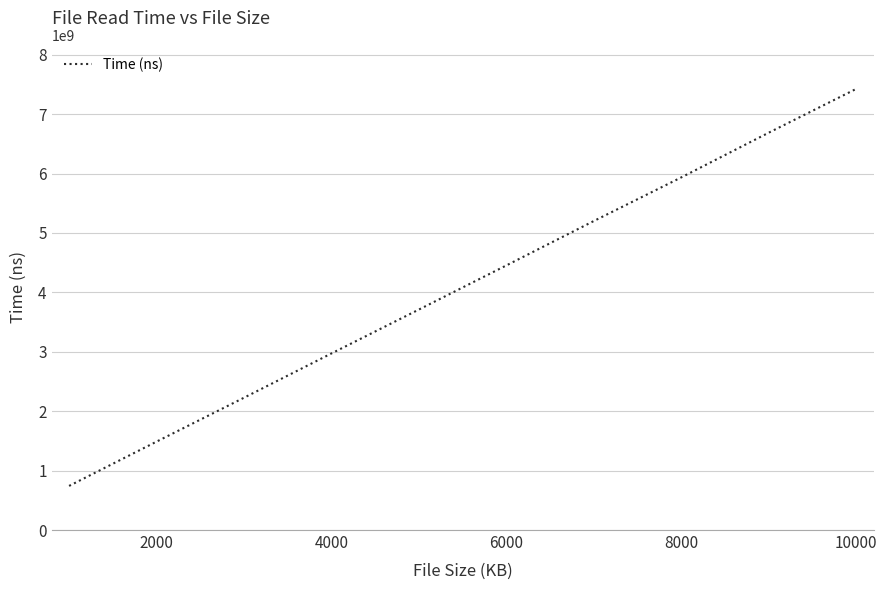

What is the greatest value displayed?

7423327916